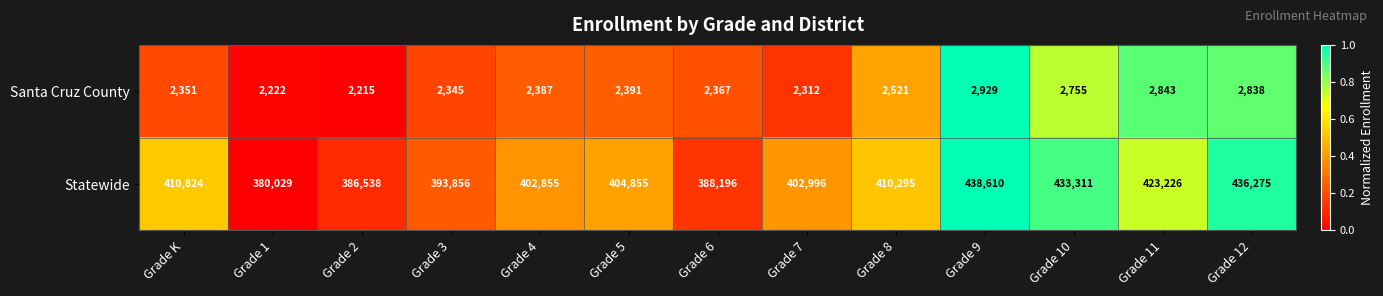

The value of Statewide at Grade 8 is 583393. True or false?

False